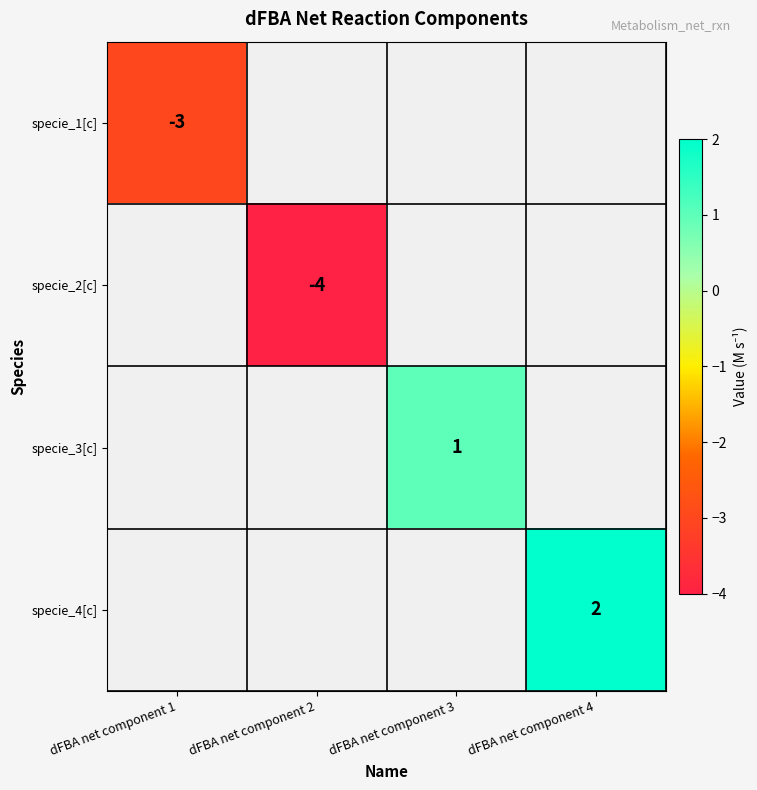

Is it true that specie_1[c] equals -5 at dFBA net component 1?

False